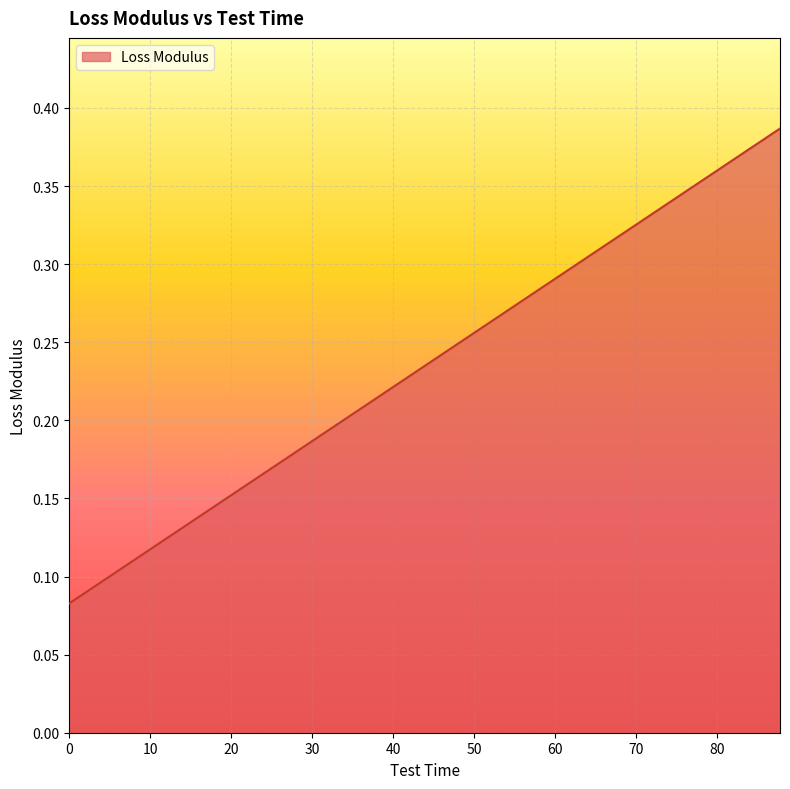

Reading left to right, extract all data points from this chart.

0.1	0.1	0.1	0.1	0.1	0.1	0.1	0.1	0.1	0.2	0.2	0.2	0.2	0.2	0.2	0.2	0.2	0.2	0.2	0.2	0.2	0.2	0.3	0.3	0.3	0.3	0.3	0.3	0.3	0.3	0.3	0.3	0.3	0.3	0.3	0.4	0.4	0.4	0.4	0.4